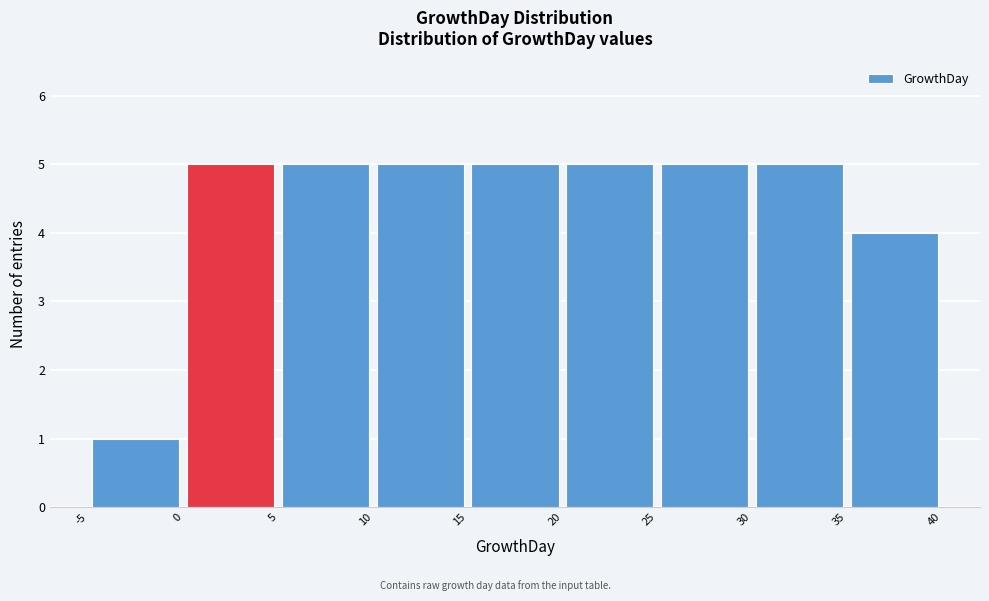

Reading left to right, transcribe this chart: for each bar, give the range it covers on the x-axis and its height. The values are not printed on the chart, so give them approximately, as read against the axis.

-5 to 0: 1
0 to 5: 5
5 to 10: 5
10 to 15: 5
15 to 20: 5
20 to 25: 5
25 to 30: 5
30 to 35: 5
35 to 40: 4